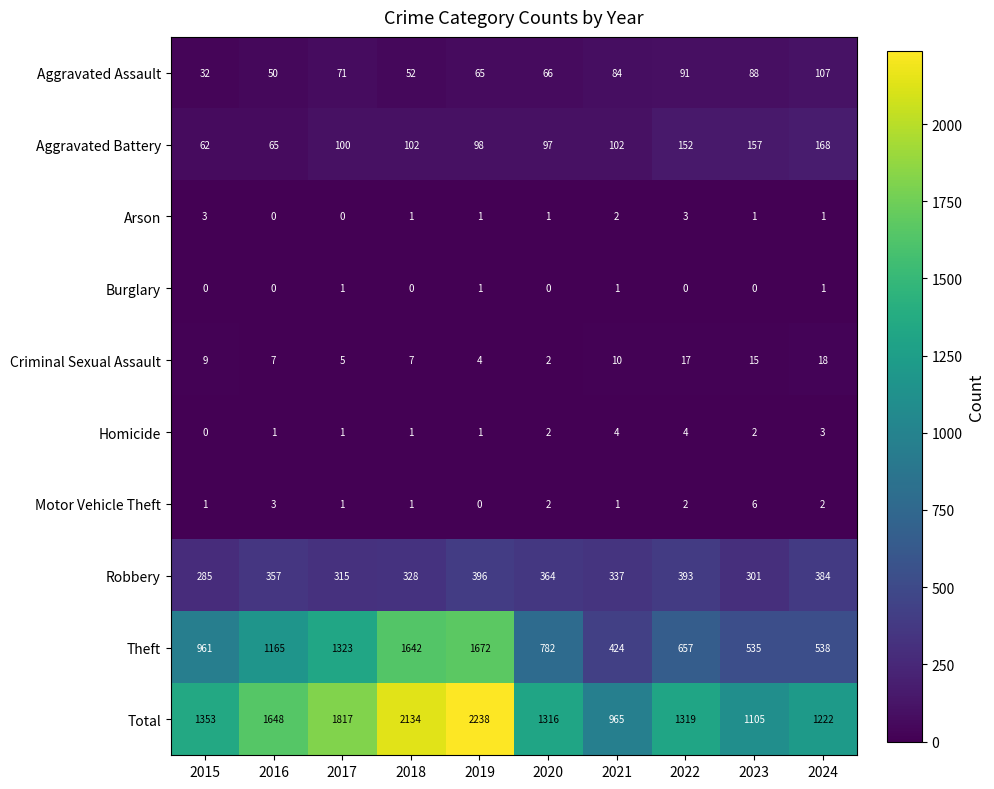

List the series in order of their peak value, lowest first.

Burglary, Arson, Homicide, Motor Vehicle Theft, Criminal Sexual Assault, Aggravated Assault, Aggravated Battery, Robbery, Theft, Total